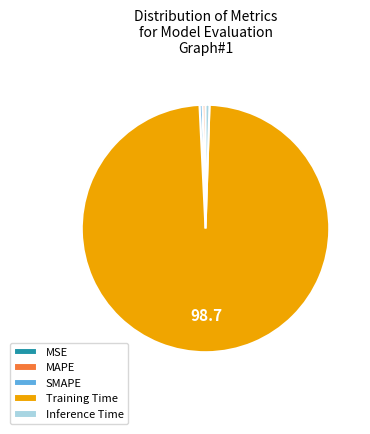

True or false: MAPE accounts for 12% of the total.

False